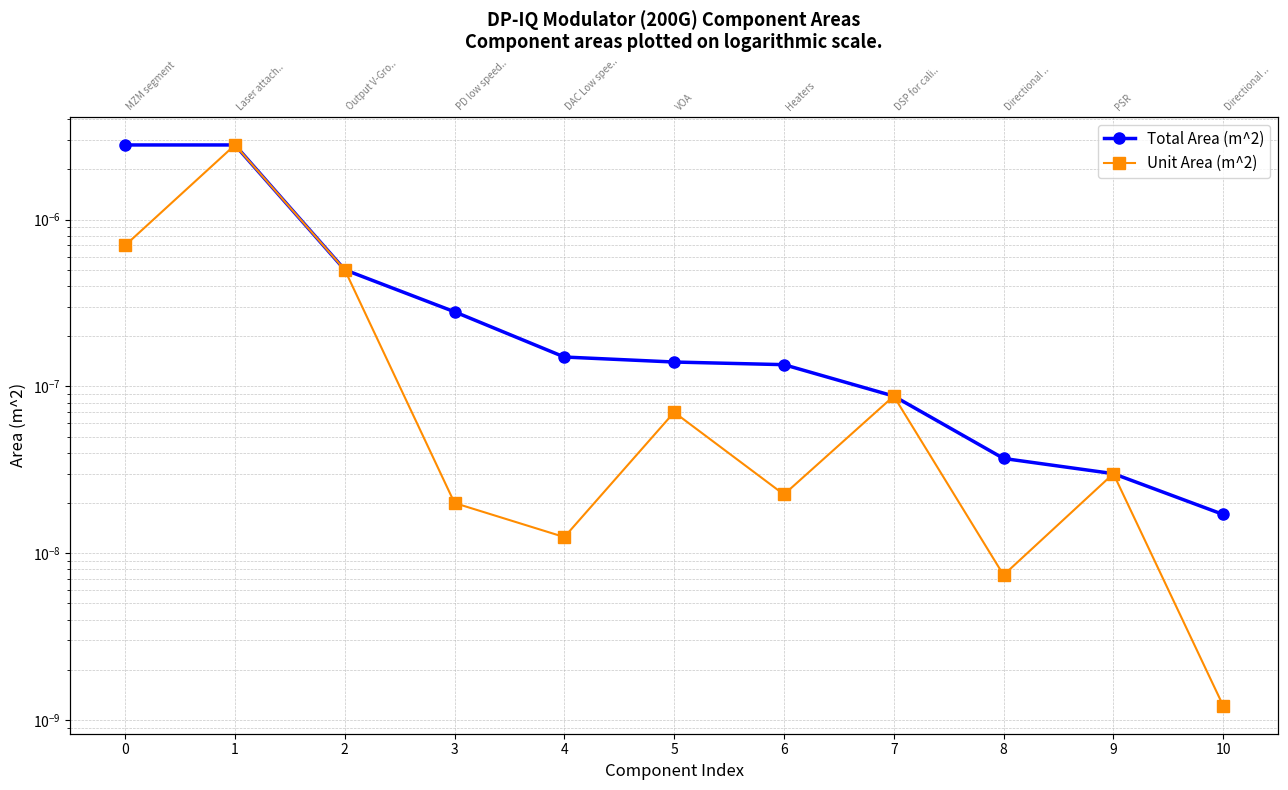

How many lines are shown in the chart?

2